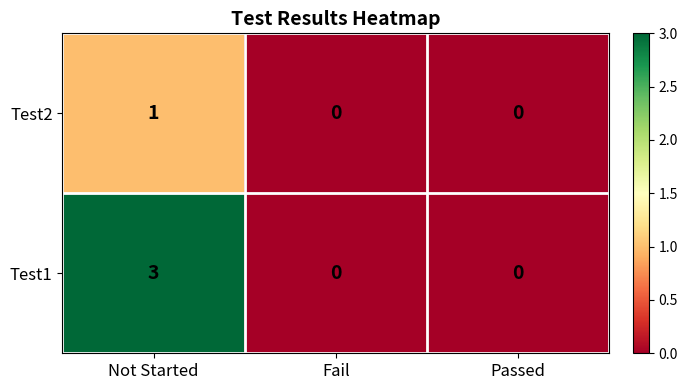

What is the difference between the maximum and second lowest values in the Test1 series?

3